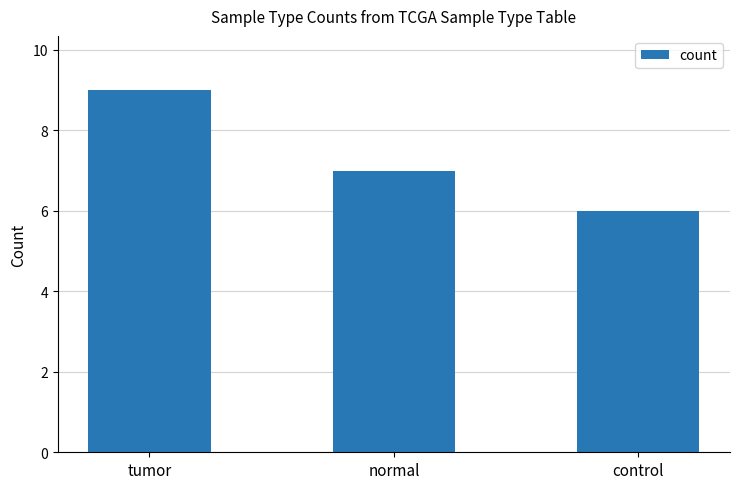

List the labels in order of value, largest first.

tumor, normal, control